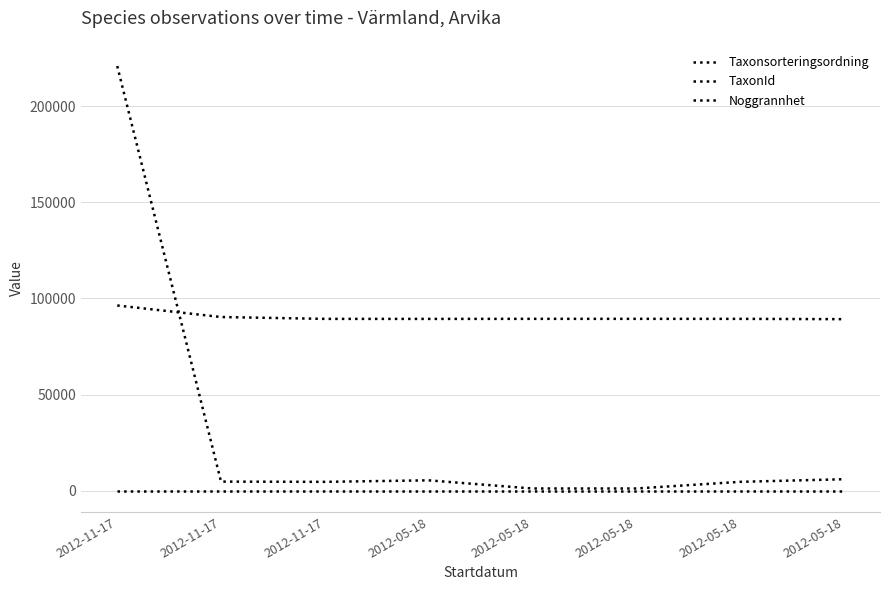

Does the chart display data point markers on the line(s)?

No